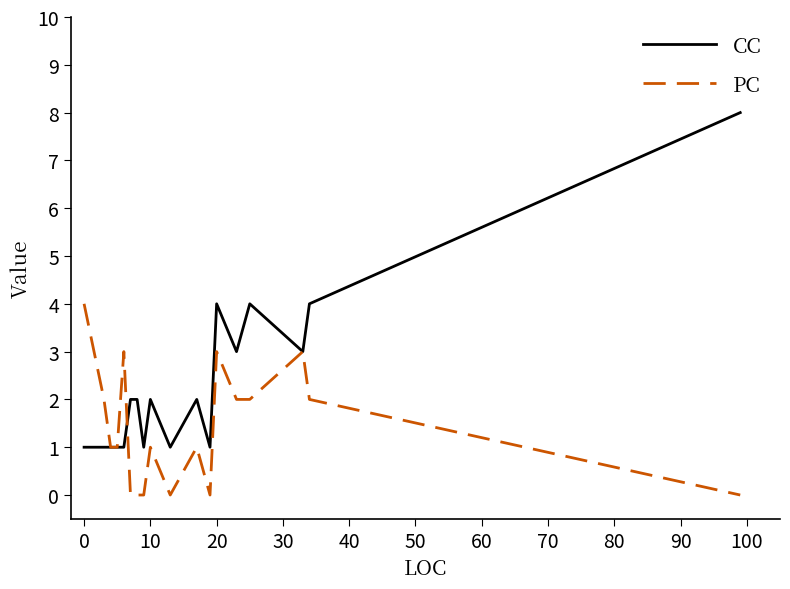

Rank the series by their maximum value, from highest to lowest.

CC, PC